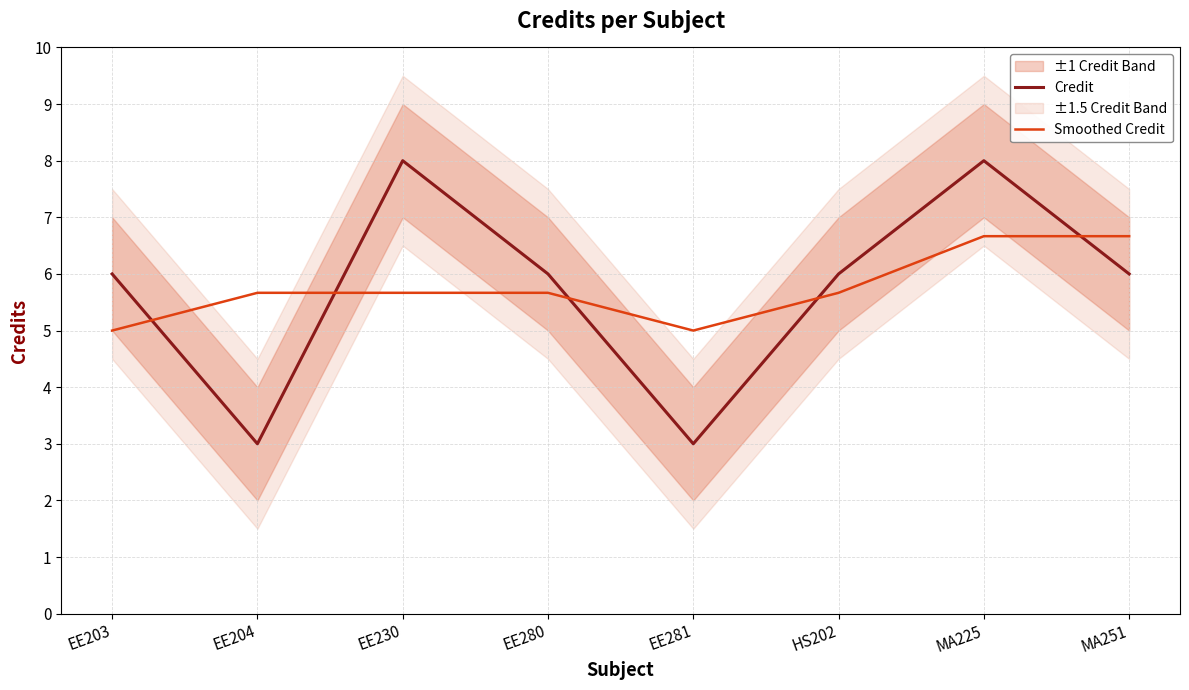

What is the total value across all series at MA225?

14.7